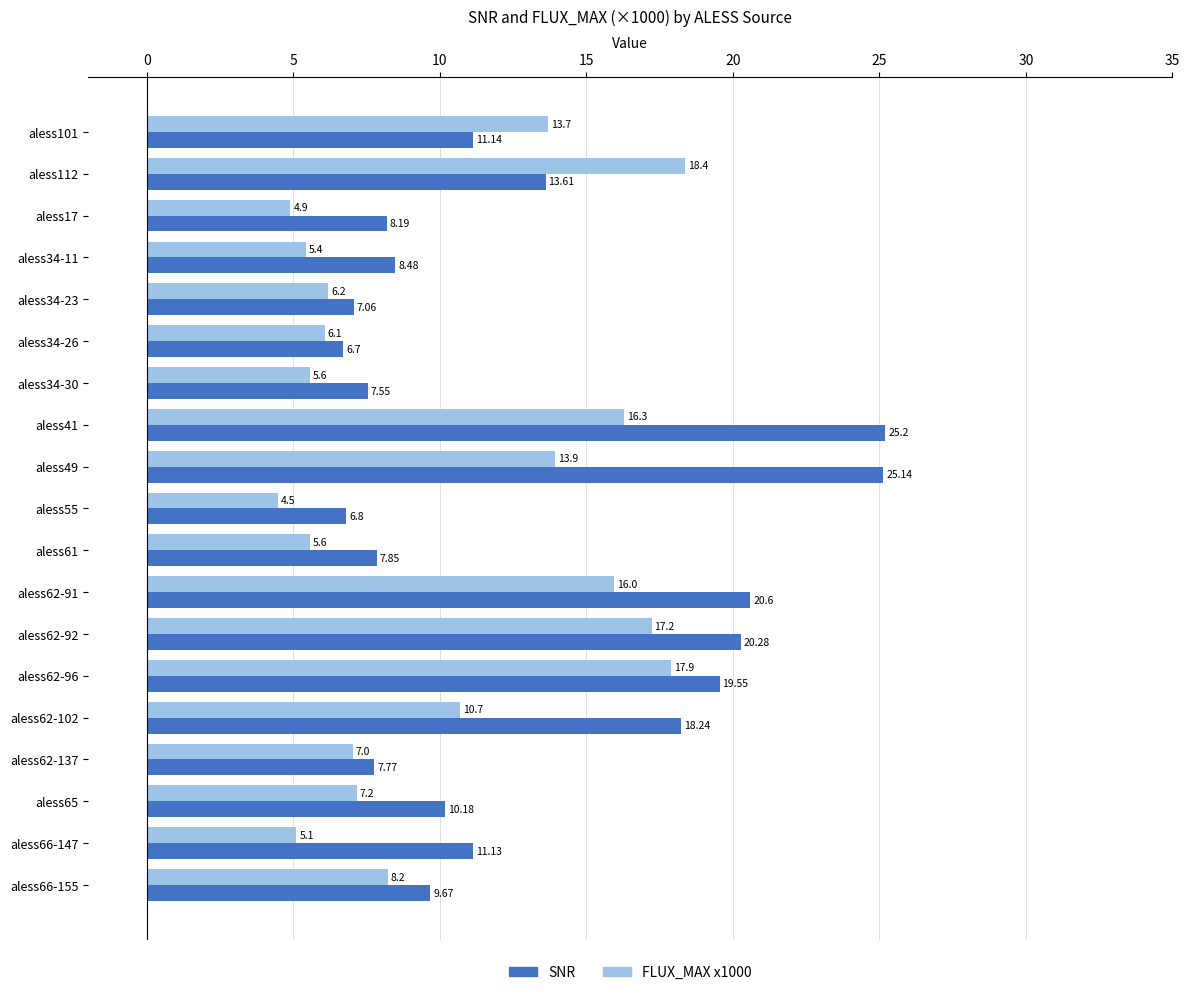

Which series changed the most between aless49 and aless62-137?

SNR